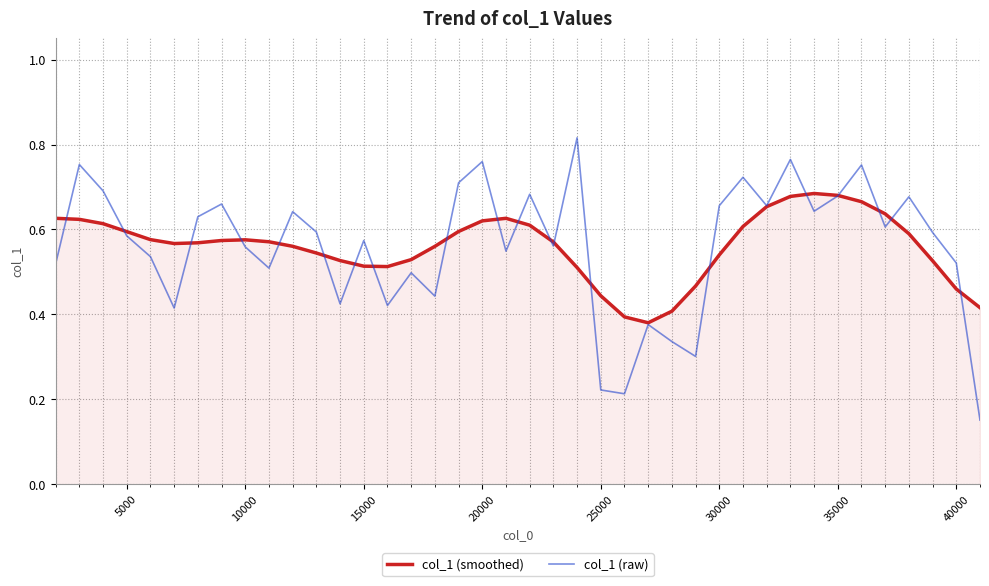

Rank the series by their maximum value, from highest to lowest.

col_1 (raw), col_1 (smoothed)